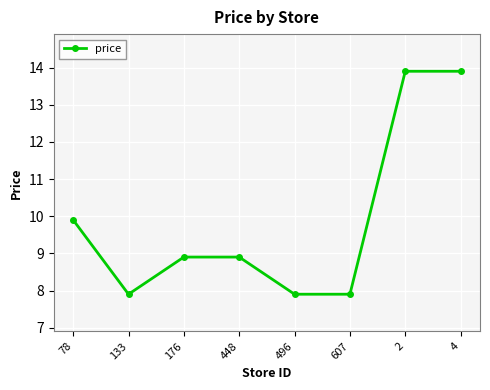

Reading left to right, list all the values displayed in this chart.

78=9.9	133=7.9	176=8.9	448=8.9	496=7.9	607=7.9	2=13.9	4=13.9